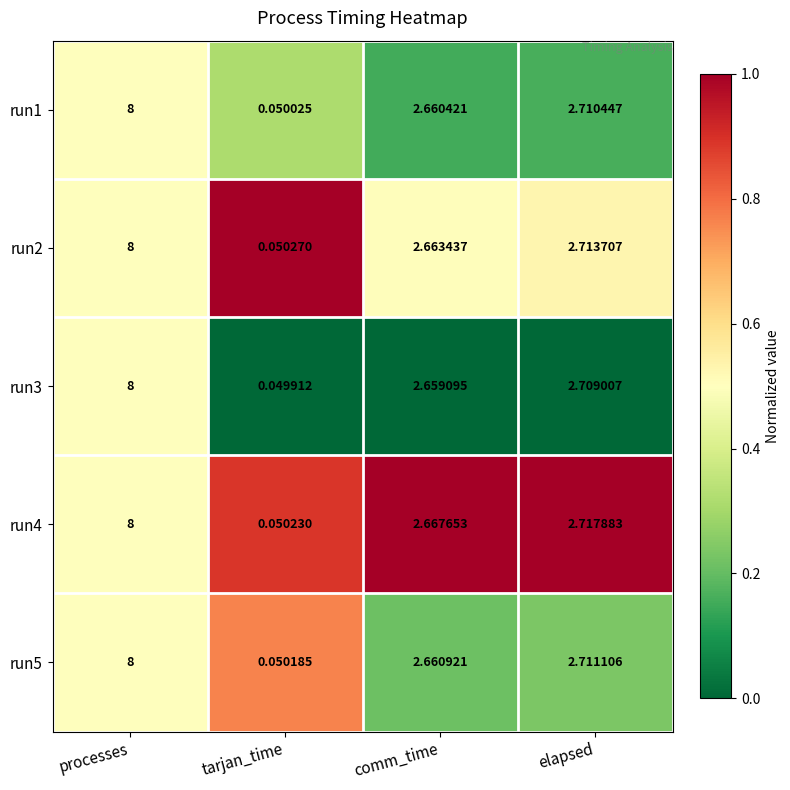

Rank the categories by run2 value from highest to lowest.

processes, elapsed, comm_time, tarjan_time